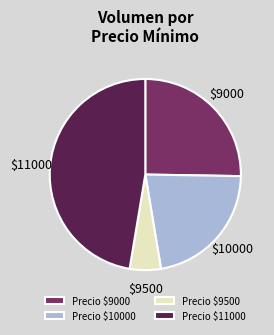

True or false: Precio $9500 accounts for 1% of the total.

False